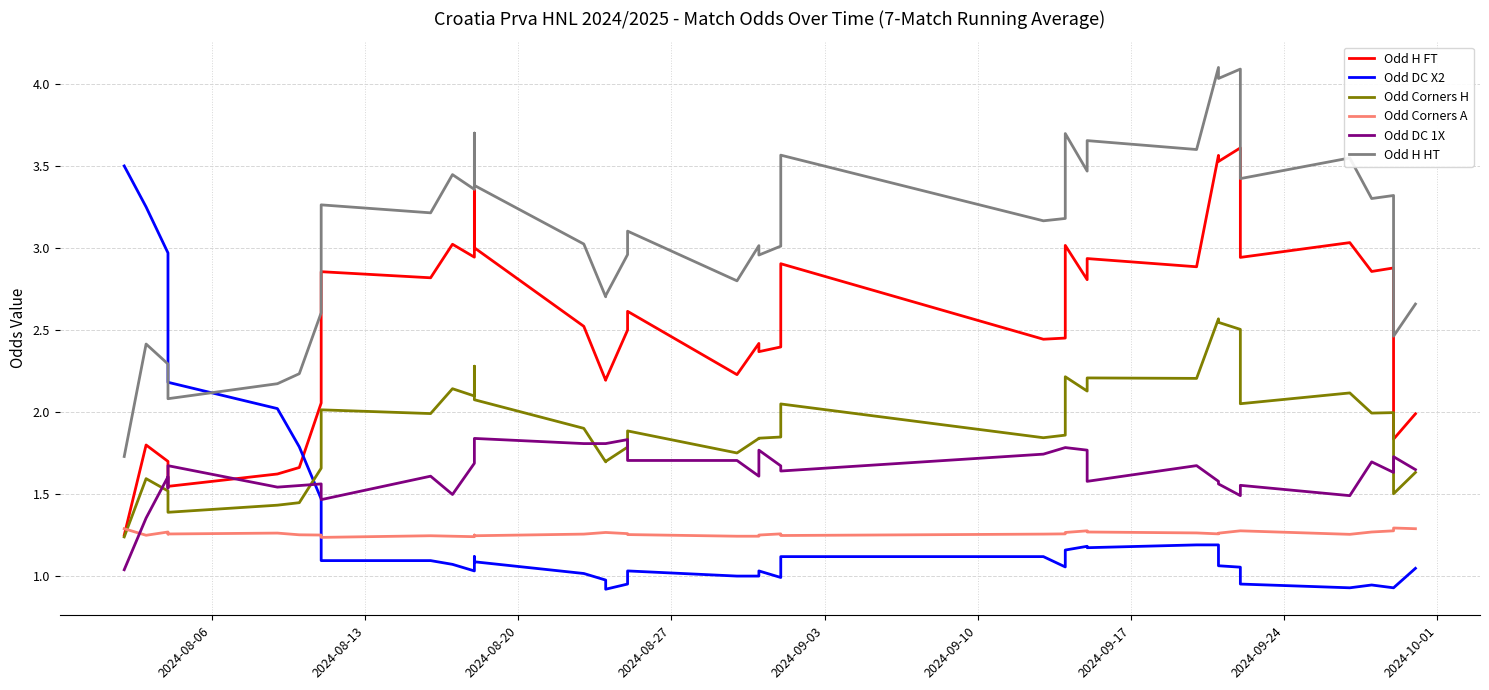

True or false: Odd Corners A has a value of 2.2 at 35.

False